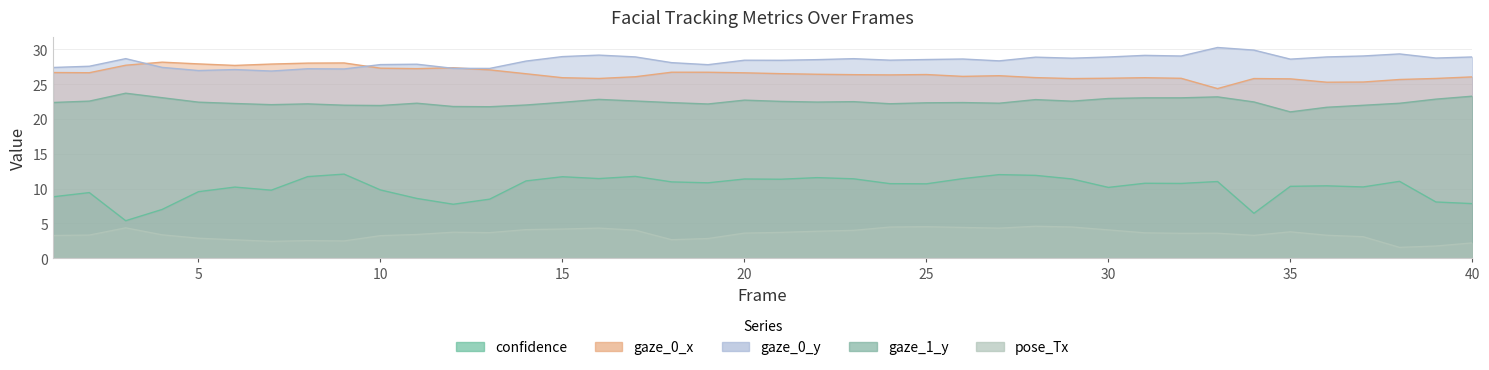

Count the number of data series in this chart.

5